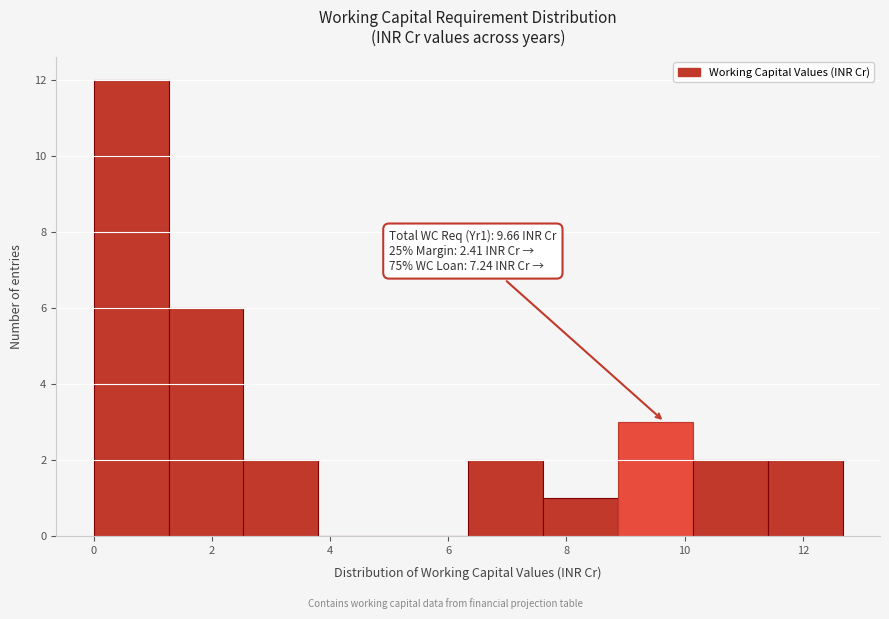

Over which range of the x-axis is the bar tallest?

0.0 to 1.2